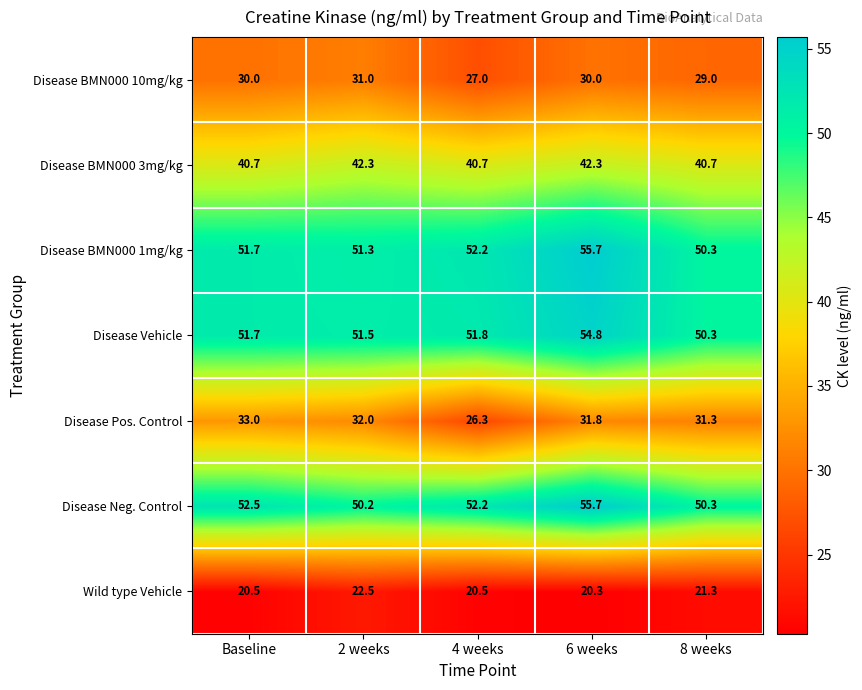

Which series has the largest range (max minus min)?

Disease Pos. Control